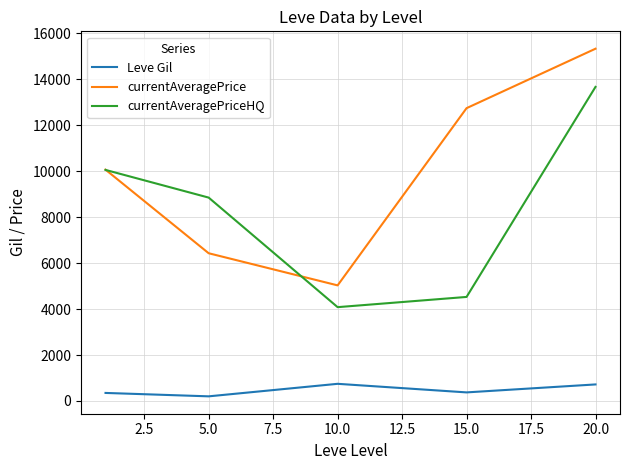

Rank the series by their maximum value, from lowest to highest.

Leve Gil, currentAveragePriceHQ, currentAveragePrice